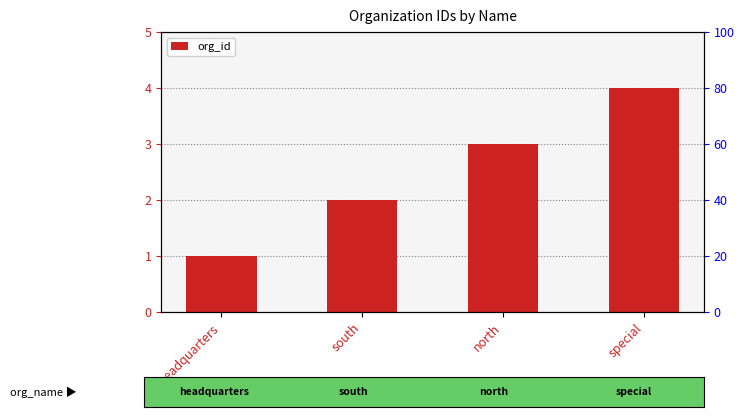

What is the sum of the values at headquarters and special?

5